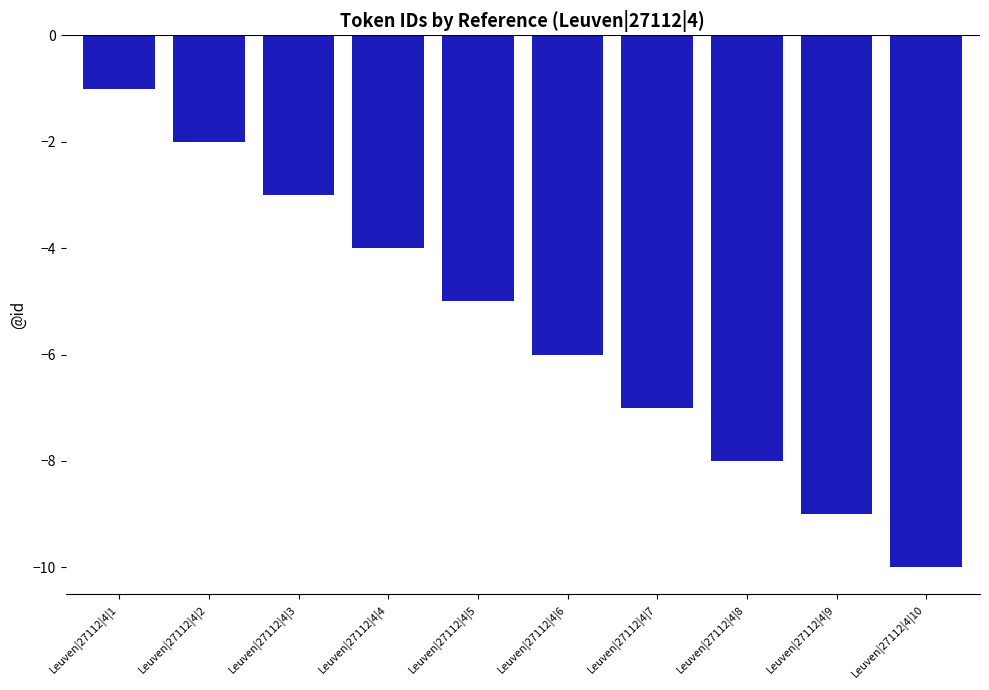

Which has a higher value, Leuven|27112|4|3 or Leuven|27112|4|4?

Leuven|27112|4|3